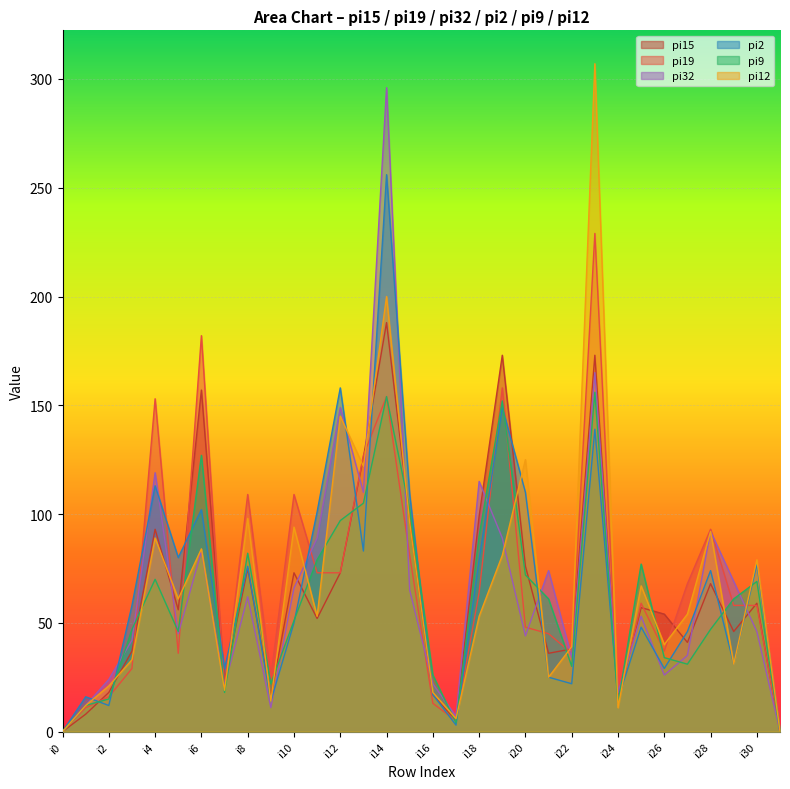

Reading right to left, extract all data points from this chart.

pi15: i31=0	i30=59	i29=46	i28=68	i27=41	i26=54	i25=57	i24=15	i23=173	i22=38	i21=36	i20=76	i19=173	i18=99	i17=5	i16=17	i15=97	i14=188	i13=126	i12=73	i11=52	i10=73	i9=16	i8=75	i7=23	i6=157	i5=56	i4=93	i3=37	i2=18	i1=8	i0=0
pi19: i31=0	i30=58	i29=58	i28=93	i27=68	i26=37	i25=59	i24=13	i23=229	i22=36	i21=45	i20=48	i19=158	i18=64	i17=5	i16=13	i15=81	i14=154	i13=127	i12=73	i11=73	i10=109	i9=25	i8=109	i7=20	i6=182	i5=36	i4=153	i3=29	i2=16	i1=11	i0=0
pi32: i31=0	i30=46	i29=69	i28=92	i27=35	i26=26	i25=53	i24=18	i23=165	i22=34	i21=74	i20=44	i19=89	i18=115	i17=7	i16=22	i15=65	i14=296	i13=110	i12=149	i11=89	i10=66	i9=11	i8=62	i7=21	i6=83	i5=45	i4=119	i3=42	i2=24	i1=12	i0=0
pi2: i31=0	i30=77	i29=31	i28=74	i27=46	i26=29	i25=48	i24=15	i23=139	i22=22	i21=25	i20=110	i19=149	i18=79	i17=3	i16=17	i15=109	i14=256	i13=83	i12=158	i11=101	i10=50	i9=14	i8=76	i7=29	i6=102	i5=80	i4=113	i3=58	i2=12	i1=16	i0=0
pi9: i31=0	i30=69	i29=61	i28=47	i27=31	i26=34	i25=77	i24=13	i23=156	i22=30	i21=61	i20=72	i19=152	i18=90	i17=4	i16=26	i15=102	i14=154	i13=105	i12=97	i11=79	i10=51	i9=22	i8=82	i7=18	i6=127	i5=46	i4=70	i3=47	i2=15	i1=12	i0=0
pi12: i31=0	i30=79	i29=31	i28=92	i27=54	i26=40	i25=67	i24=11	i23=307	i22=39	i21=25	i20=125	i19=81	i18=53	i17=6	i16=18	i15=96	i14=200	i13=122	i12=145	i11=53	i10=94	i9=14	i8=98	i7=19	i6=84	i5=61	i4=89	i3=33	i2=21	i1=12	i0=0